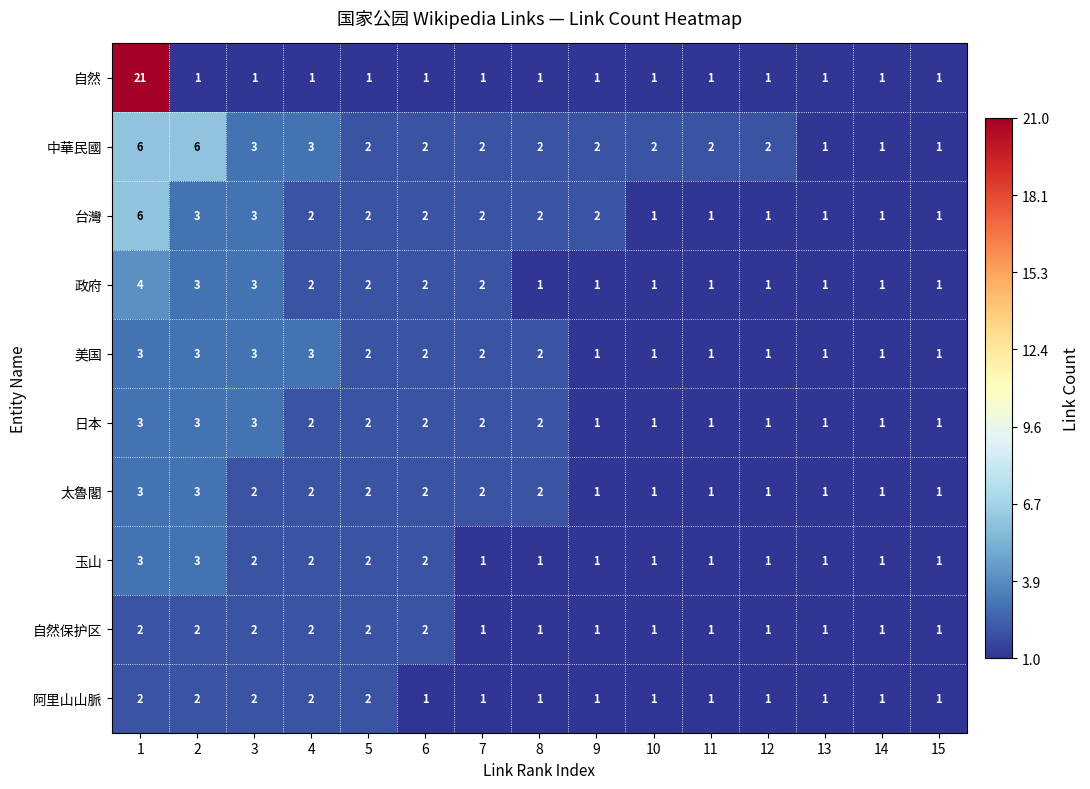

Is it true that 中華民國 equals 1 at 15?

True